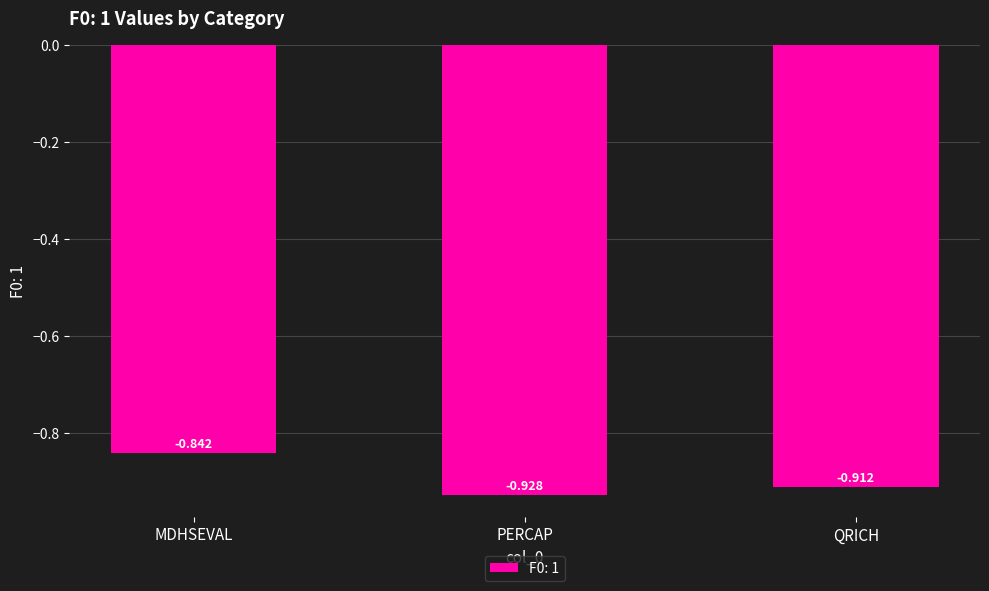

What is the change in value from MDHSEVAL to QRICH?

-0.1